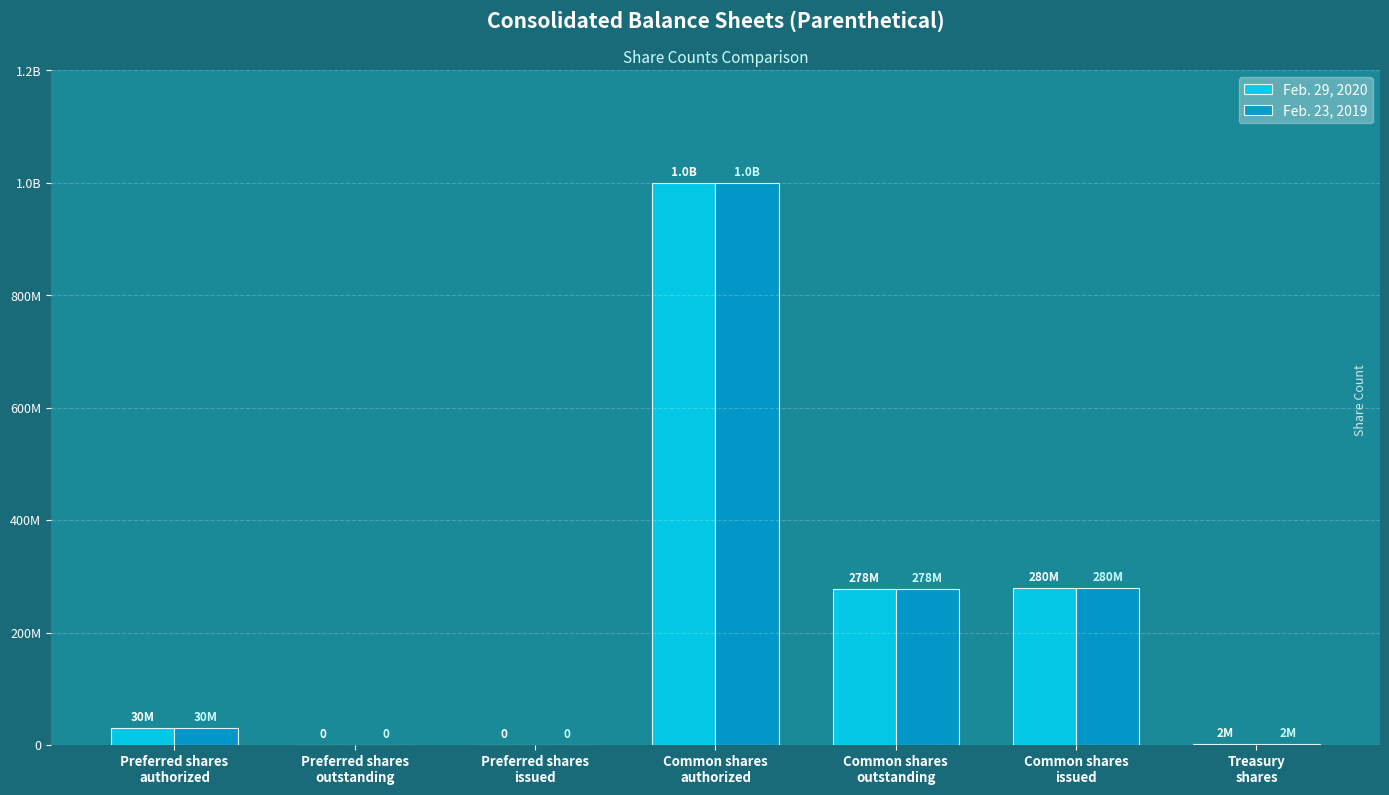

Where is Feb. 23, 2019 nearest to the value 500000000?

Common shares
issued